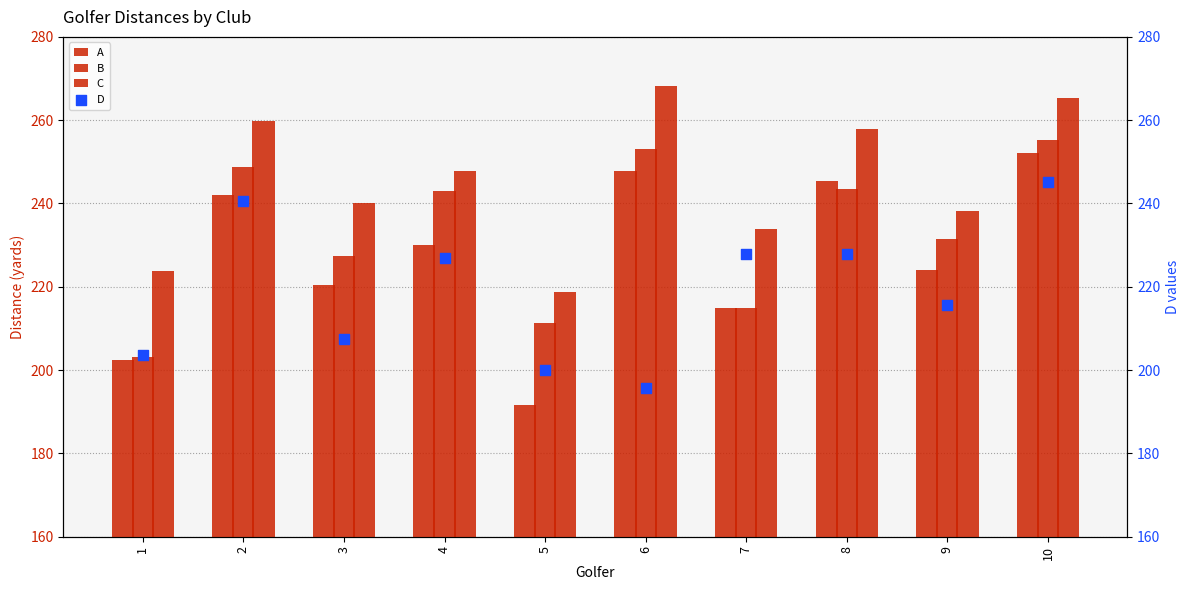

What are all the series names shown in the legend?

A, B, C, D